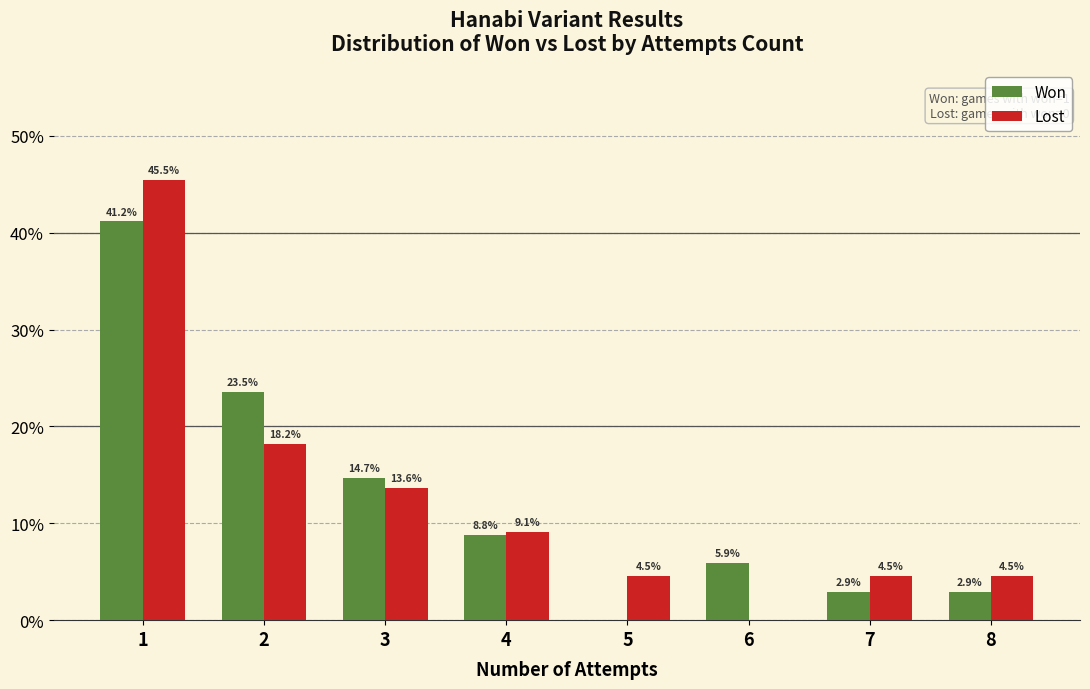

Reading left to right, transcribe all the data shown in this chart.

Won: 1=41.2	2=23.5	3=14.7	4=8.8	5=0.0	6=5.9	7=2.9	8=2.9
Lost: 1=45.5	2=18.2	3=13.6	4=9.1	5=4.5	6=0.0	7=4.5	8=4.5